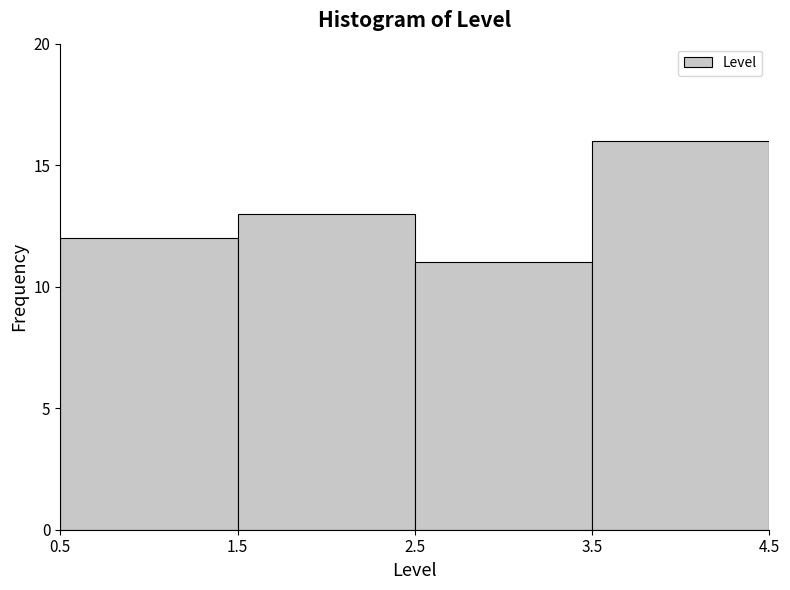

What is the height of the bar covering 3.5 to 4.5 on the x-axis? The values are not printed on the chart, so give them approximately, as read against the axis.

16